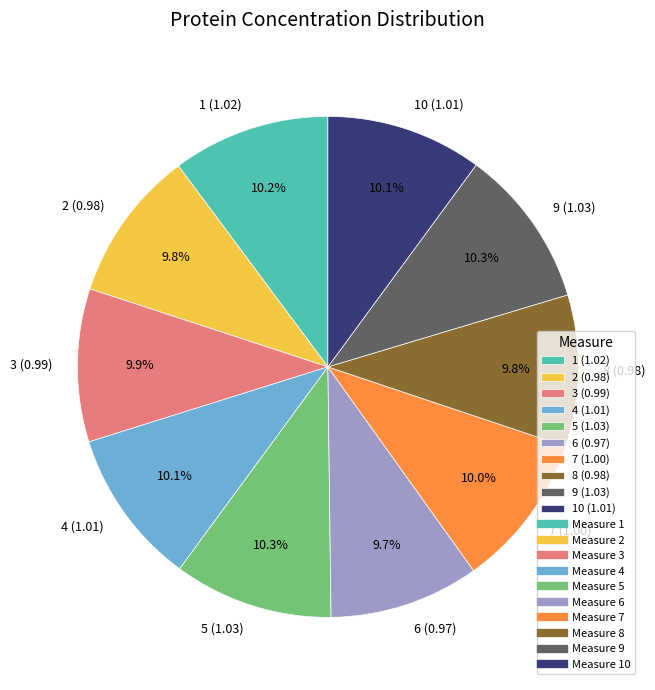

What is the total percentage of 2 (0.98) and 1 (1.02)?

20.0%